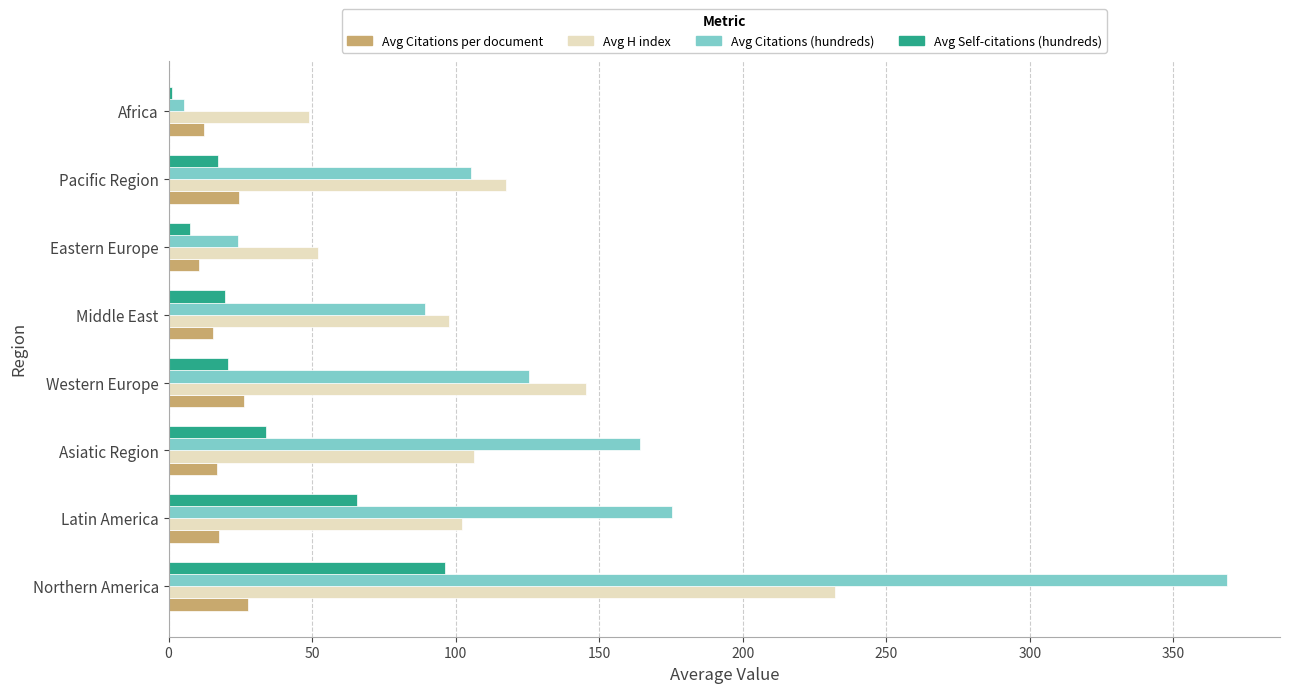

What is the total value across all series at Latin America?

360.8